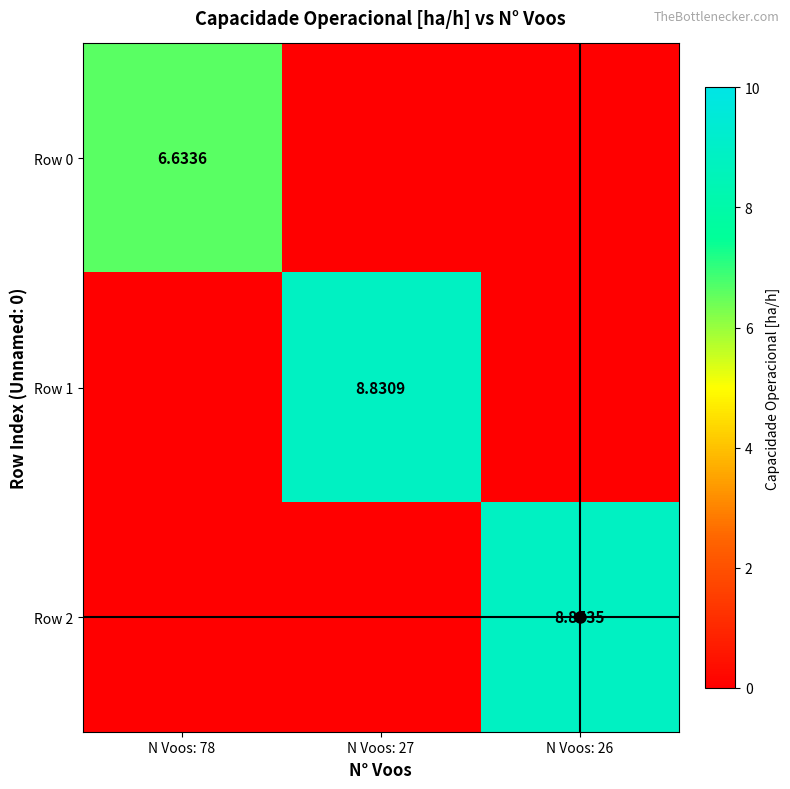

At how many categories does at least one series exceed 2?

3